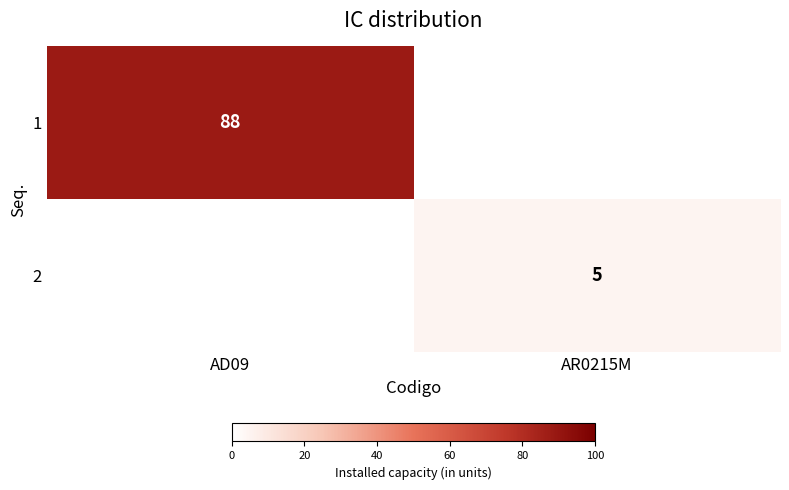

The value of 2 at AR0215M is 8. True or false?

False